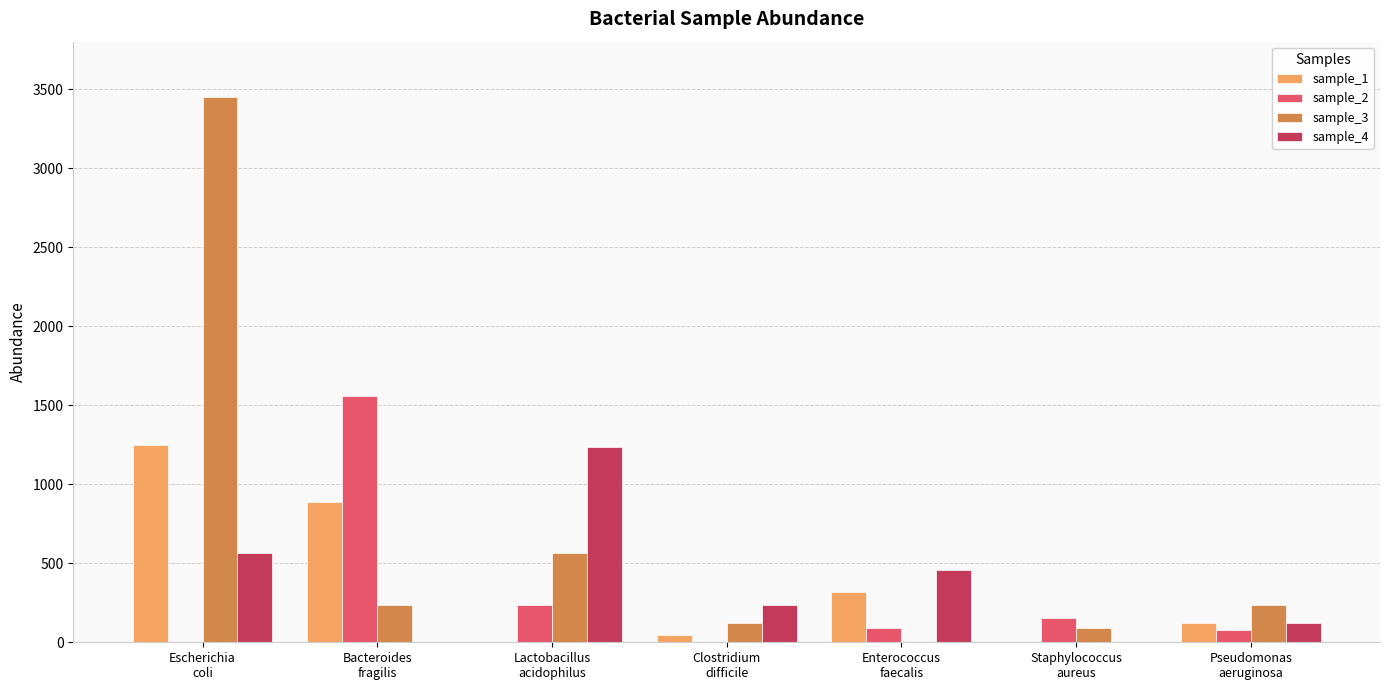

Which series has the largest total across all categories?

sample_3